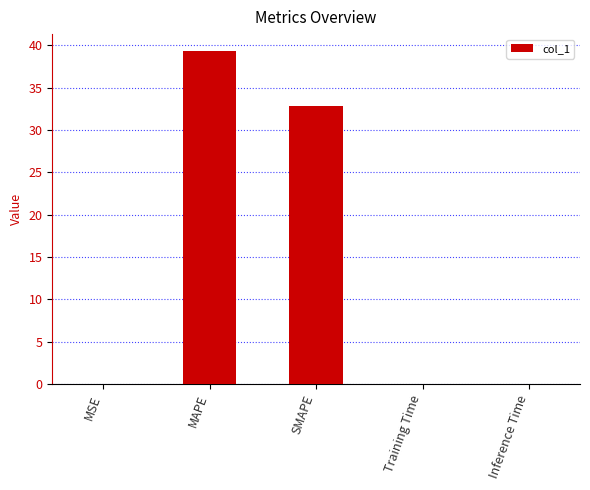

What is the sum of all values?

72.3